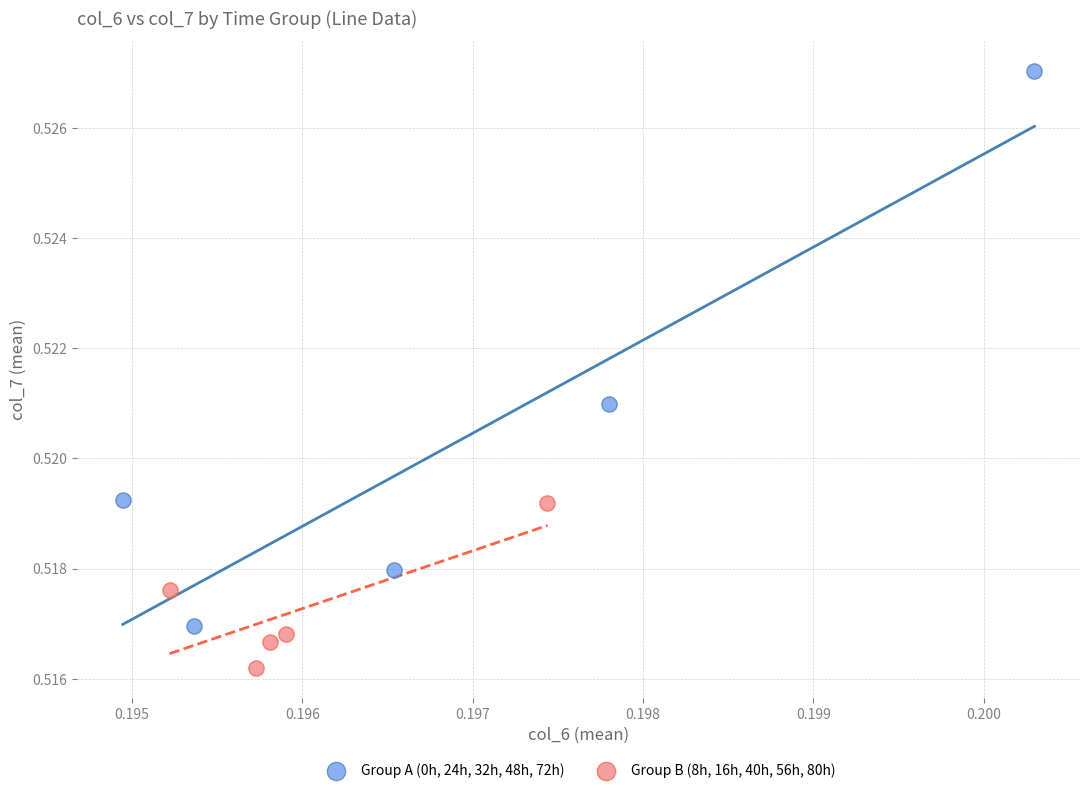

Which series contains the lowest Y value?

Group B (8h, 16h, 40h, 56h, 80h)